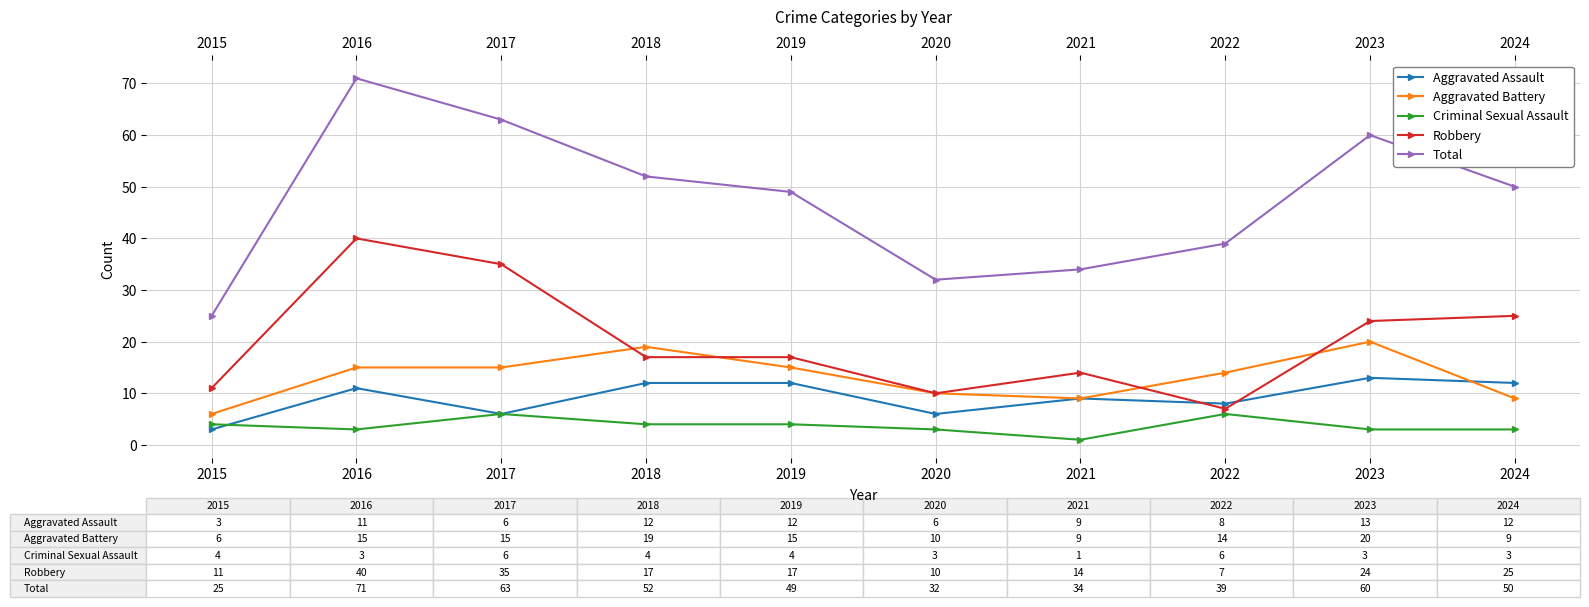

Reading right to left, list all the values displayed in this chart.

Aggravated Assault: 12	13	8	9	6	12	12	6	11	3
Aggravated Battery: 9	20	14	9	10	15	19	15	15	6
Criminal Sexual Assault: 3	3	6	1	3	4	4	6	3	4
Robbery: 25	24	7	14	10	17	17	35	40	11
Total: 50	60	39	34	32	49	52	63	71	25